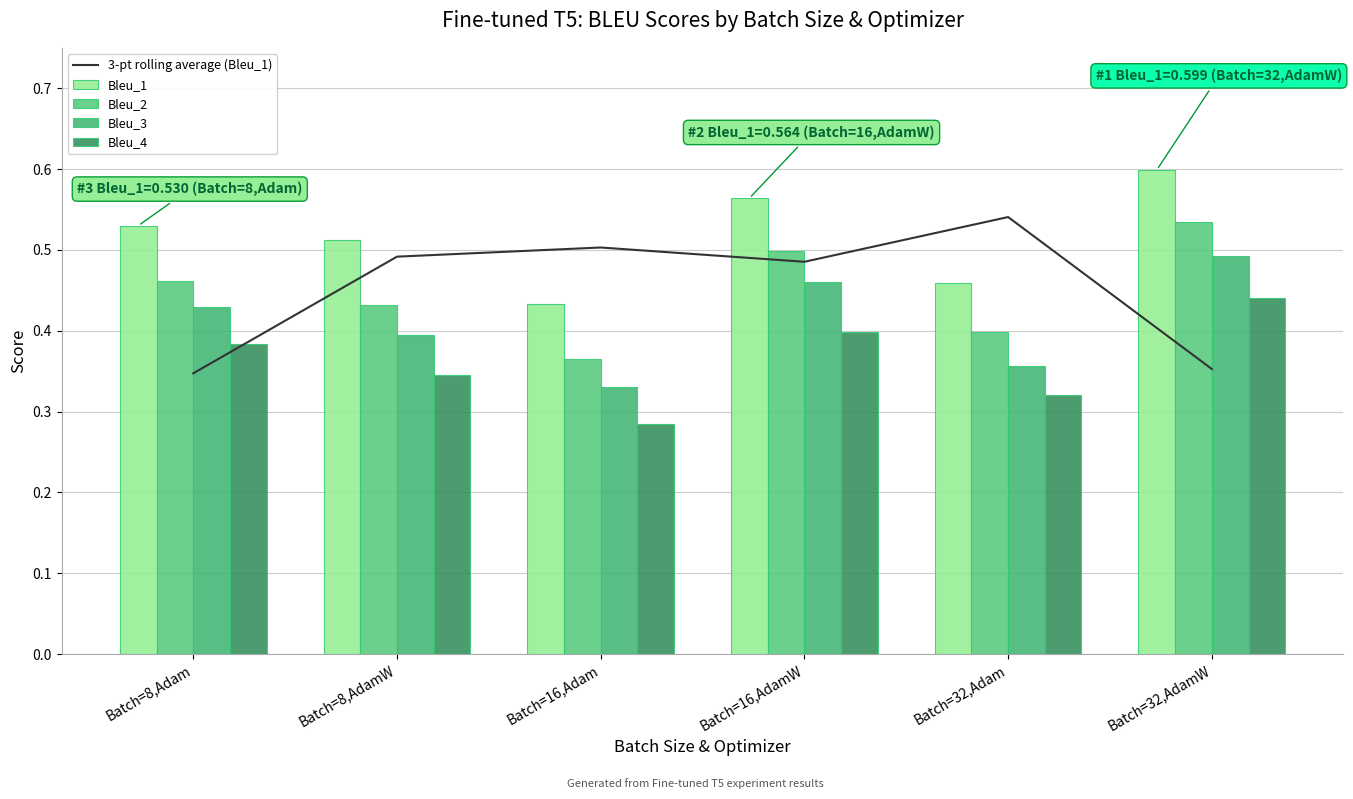

What is the sum of the 3-pt rolling average (Bleu_1) values at Batch=16,AdamW and Batch=32,Adam?

1.0